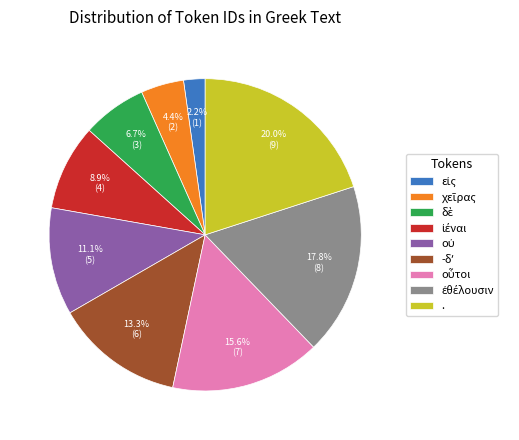

Which category has the biggest portion of the pie?

.